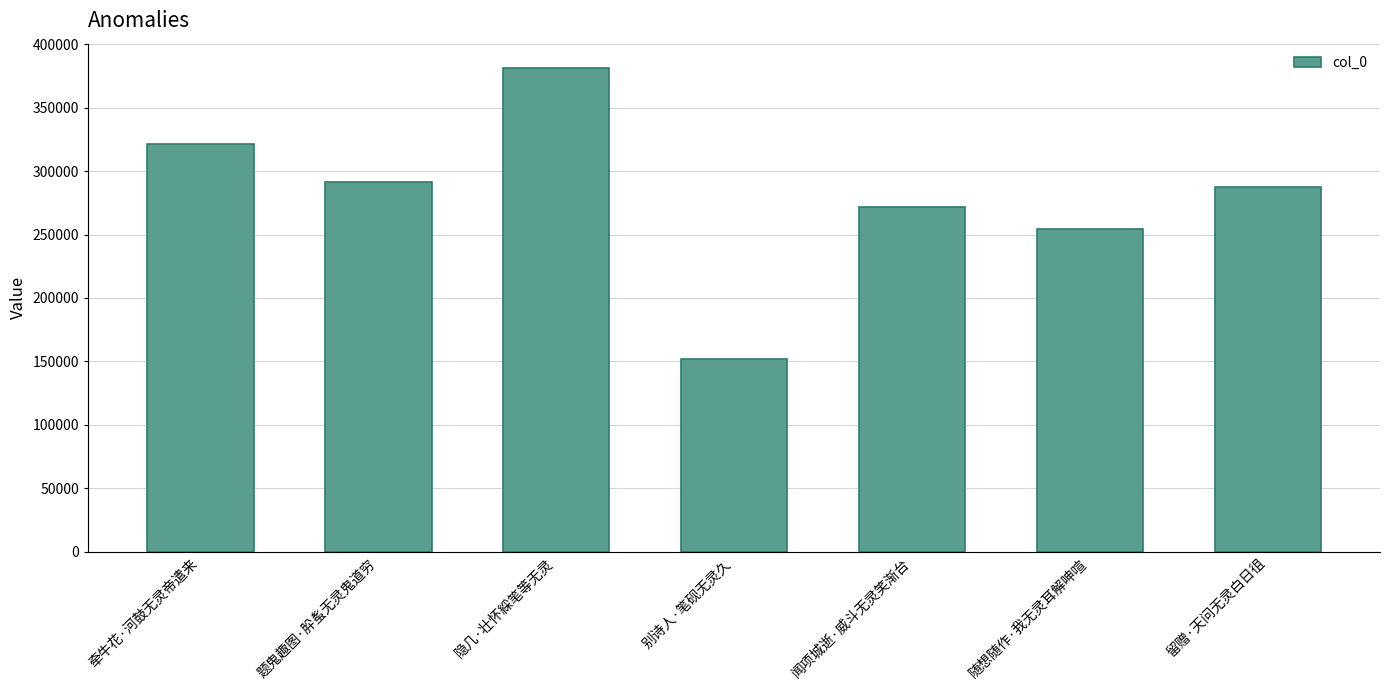

What is the change in value from 牵牛花·河鼓无灵帝遣来 to 隐几·壮怀綵笔等无灵?

+60160